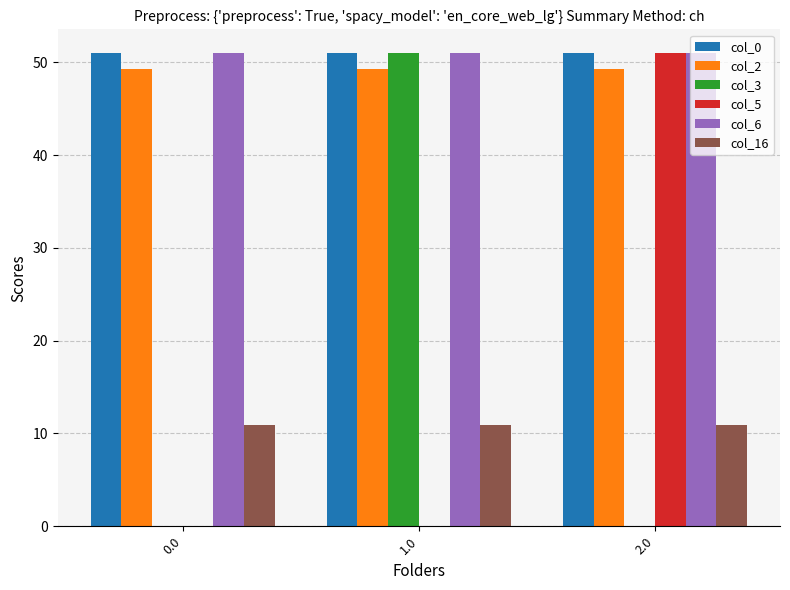

True or false: col_5 has a value of 0.0 at 0.0.

True